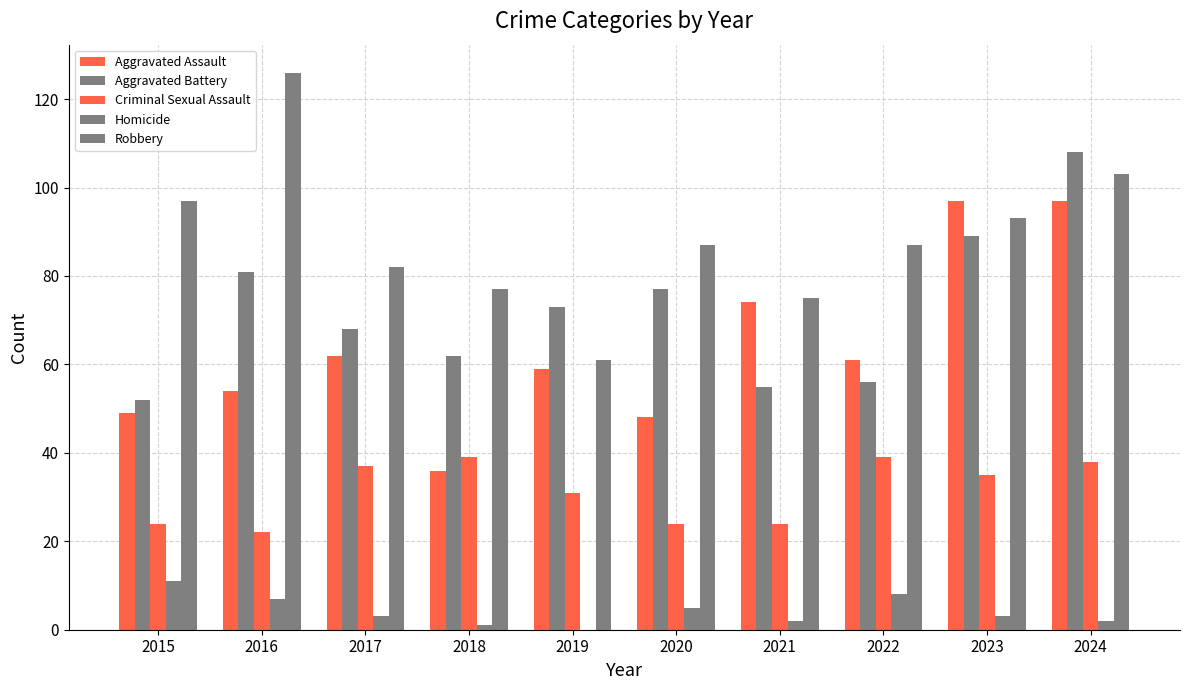

Which has a higher value, 2021 or 2016?

2021